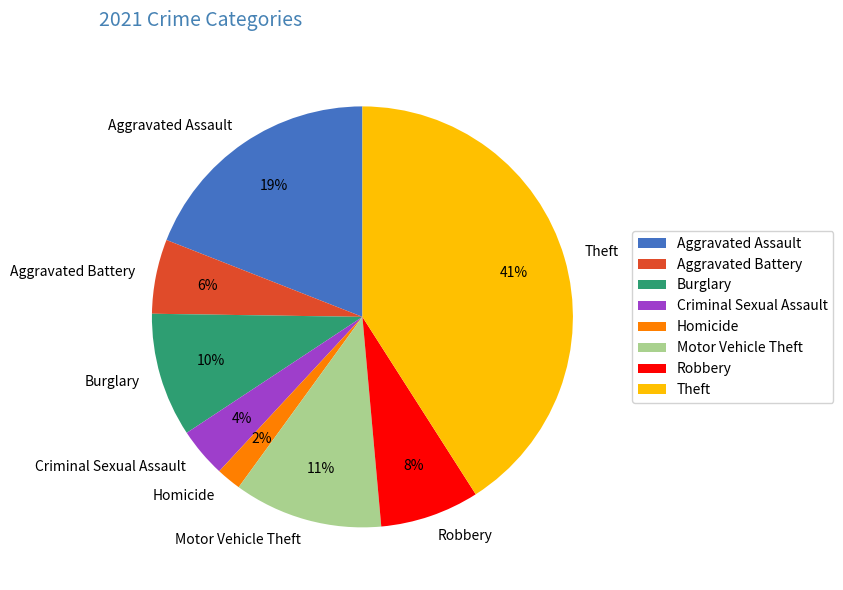

Count the number of slices in the pie.

8